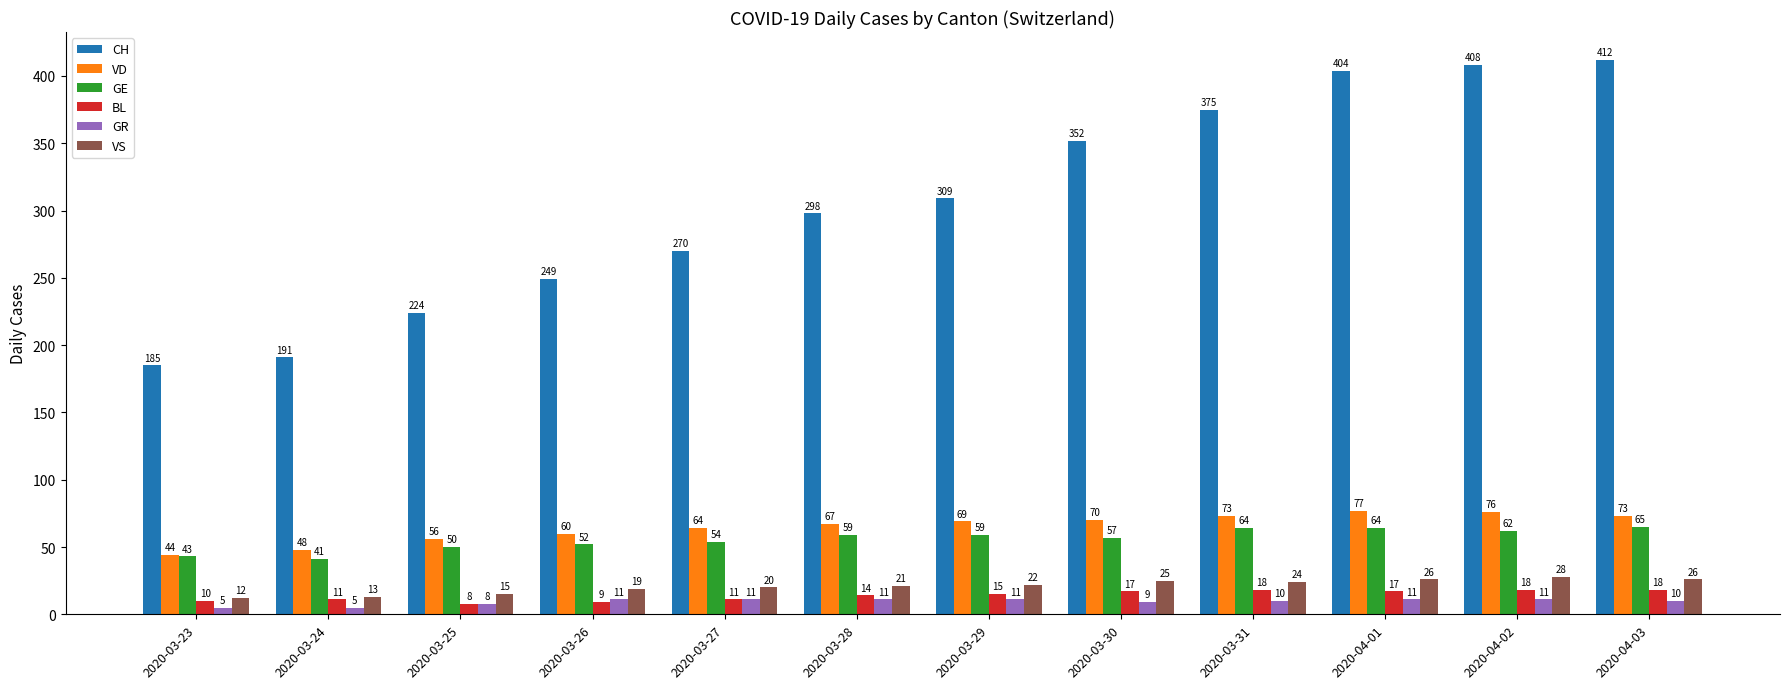

What is the difference between the maximum and second lowest values in the VD series?

29